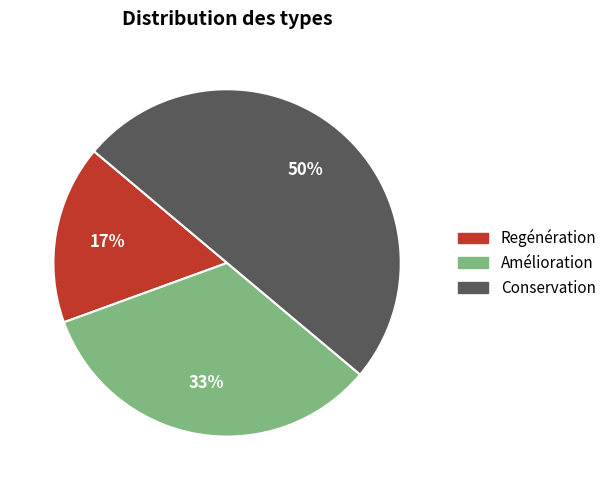

The Regénération slice represents 17% of the pie. True or false?

True